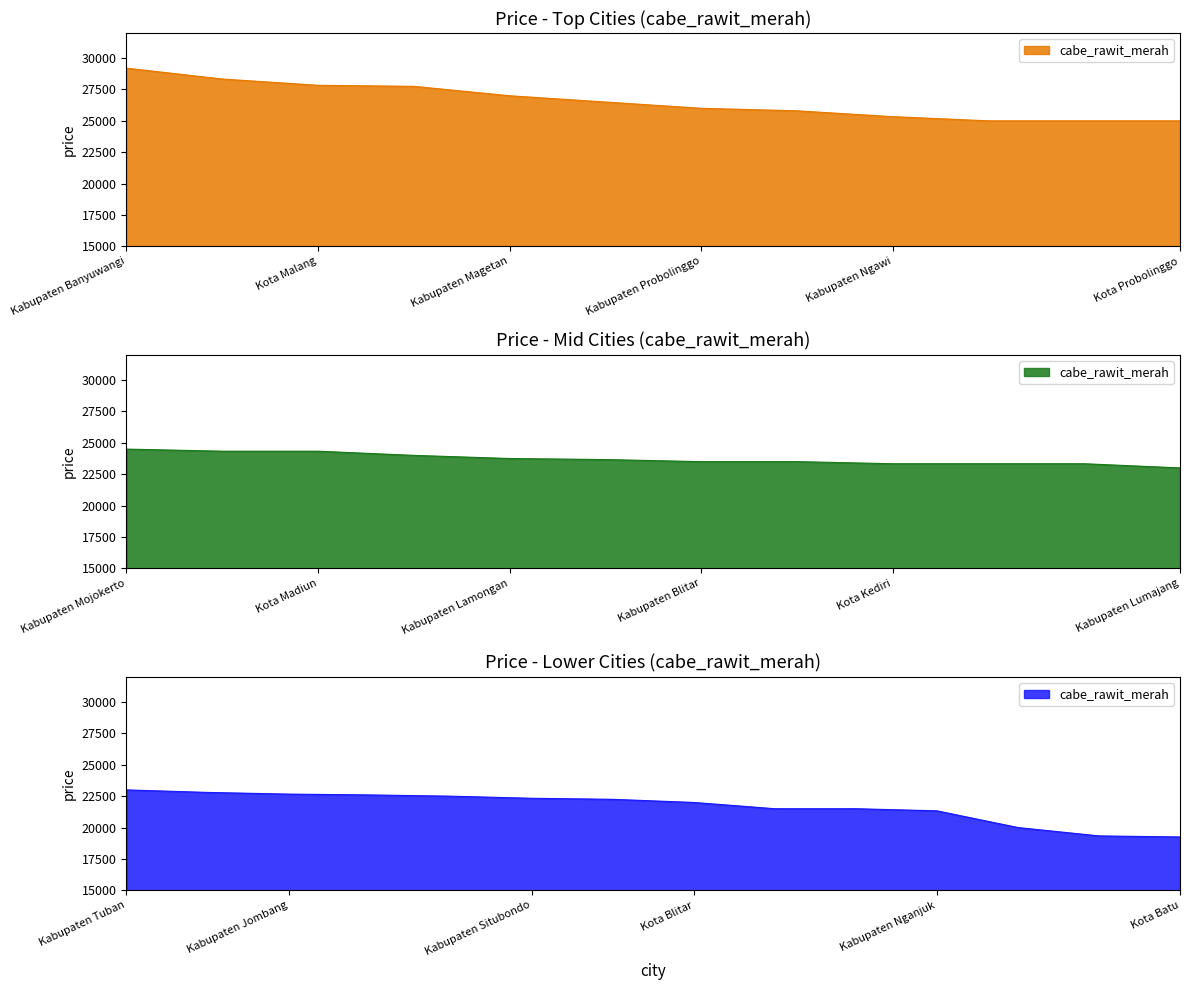

Reading left to right, transcribe all the data shown in this chart.

29200	28333	27833	27750	27000	26500	26000	25800	25333	25000	25000	25000	24500	24333	24333	24000	23750	23666	23500	23500	23333	23333	23333	23000	23000	22800	22666	22600	22500	22333	22250	22000	21500	21500	21333	20000	19333	19250